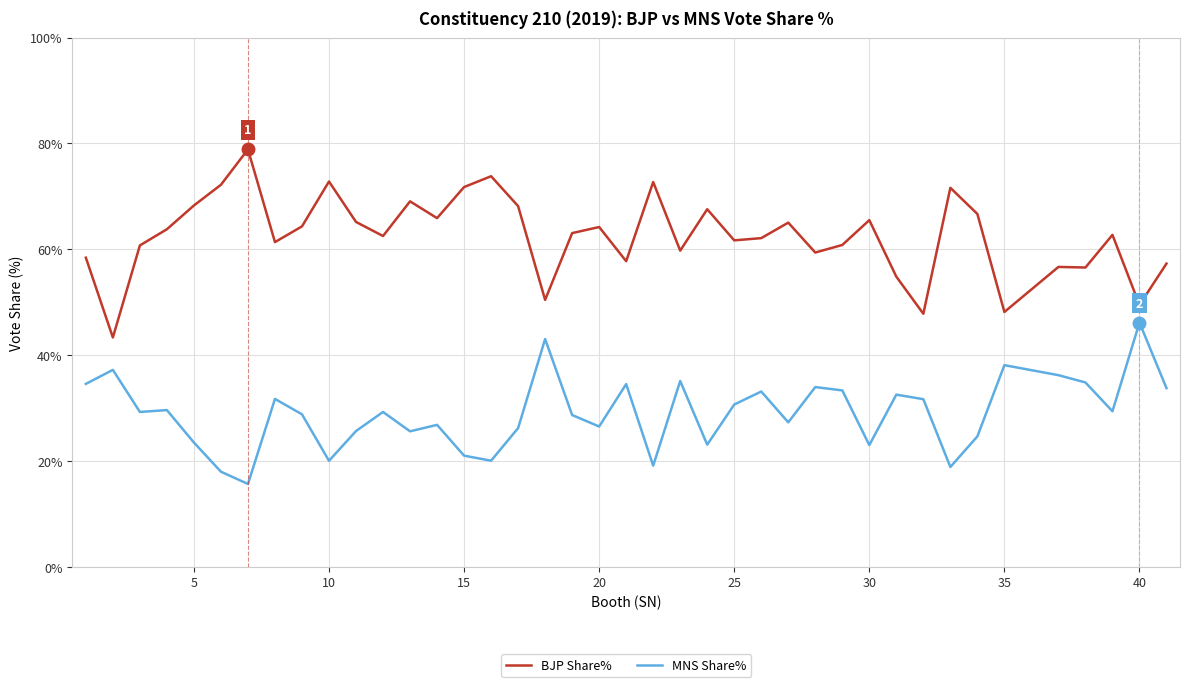

List the series in order of their overall mean, lowest first.

MNS Share%, BJP Share%